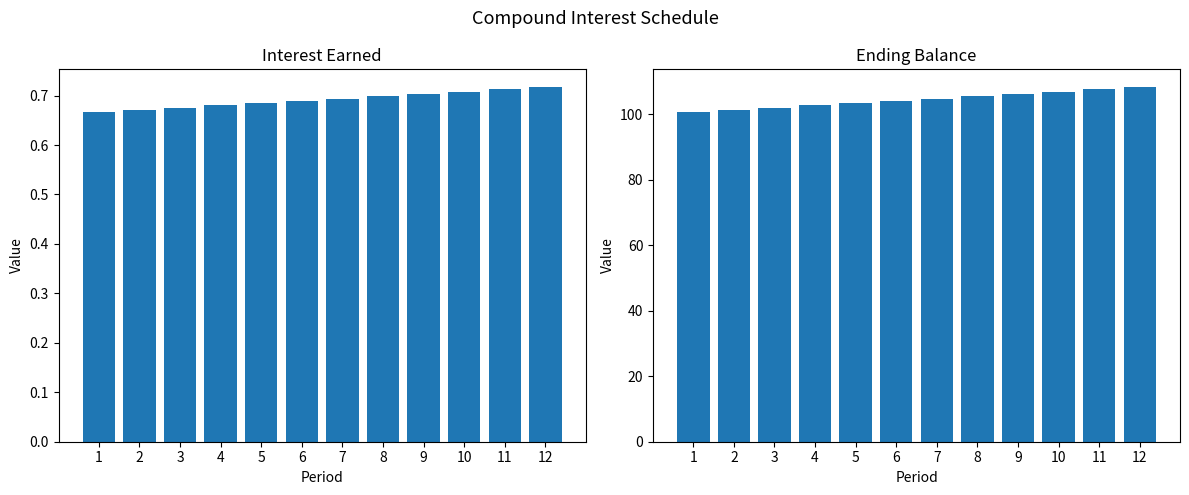

How many data points does each series have?

12